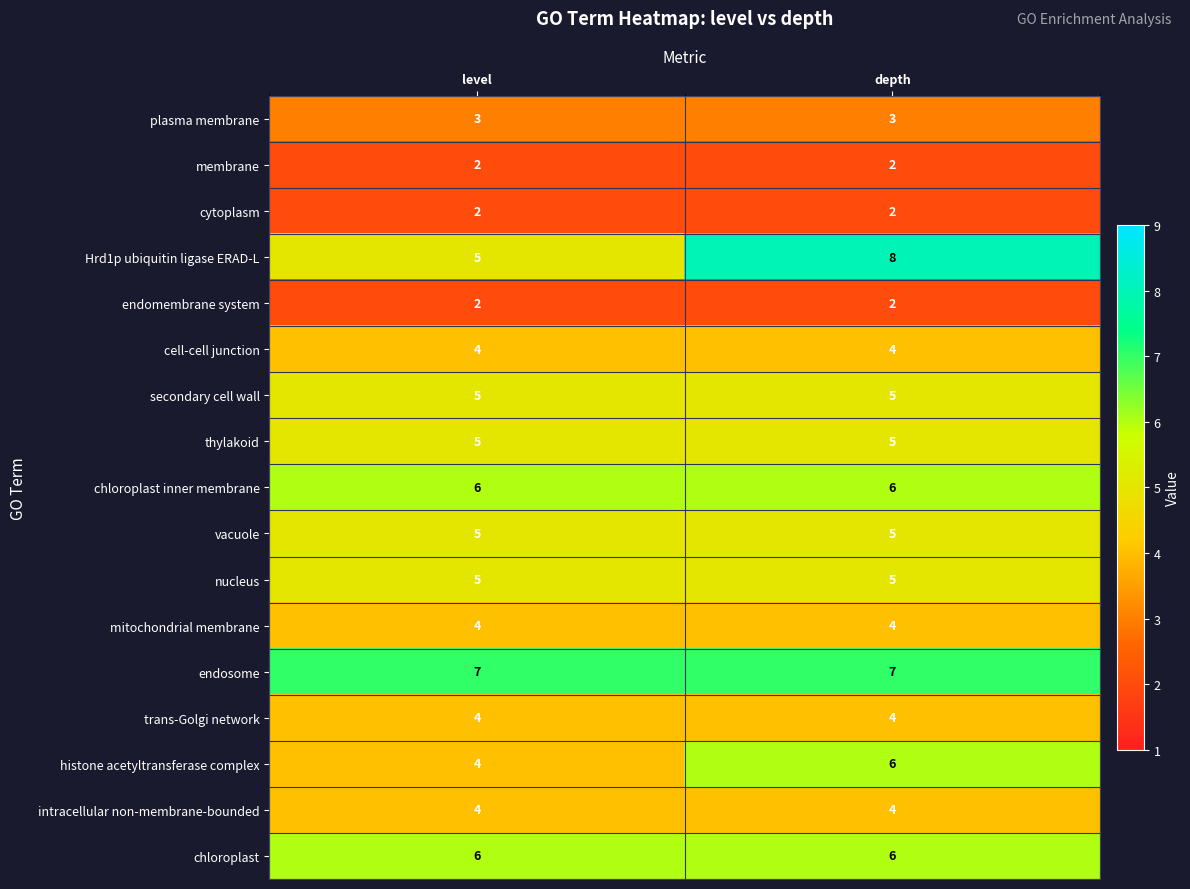

Is it true that secondary cell wall equals 7 at level?

False